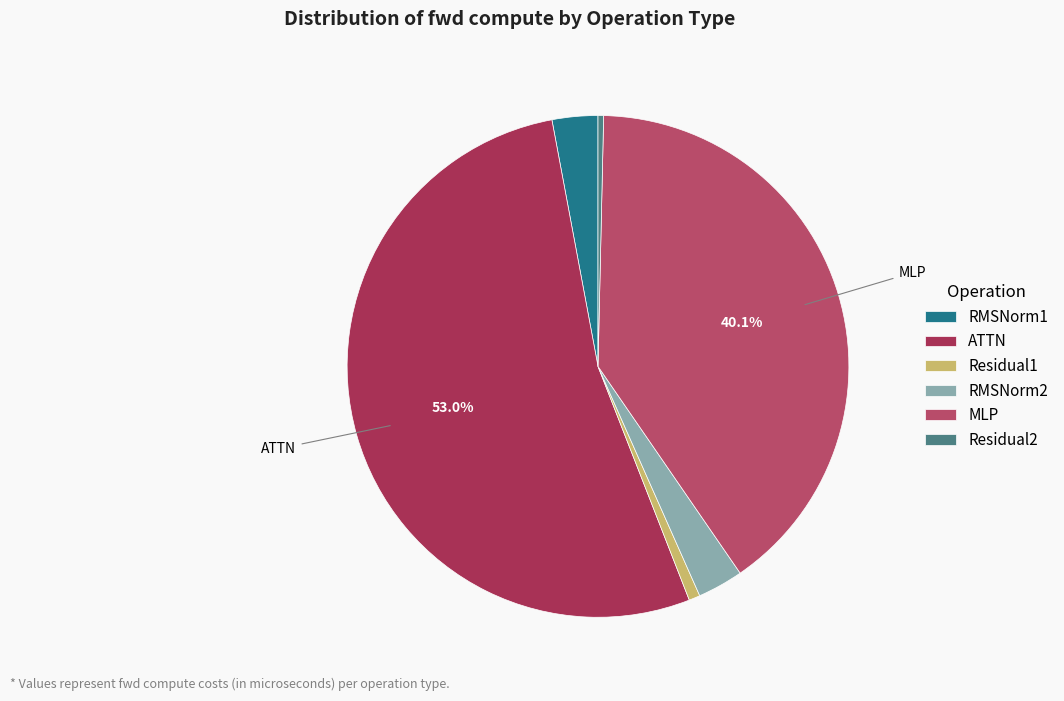

Which slice is the largest?

ATTN